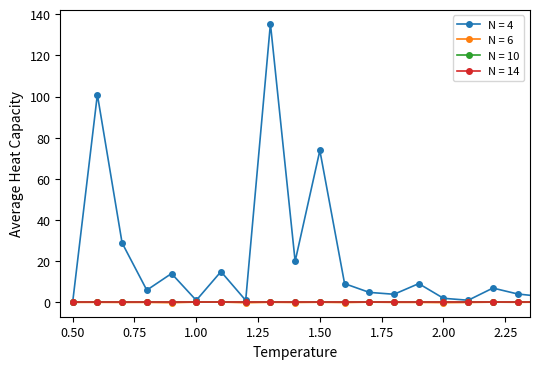

Is this an area chart (filled region under the line)?

No